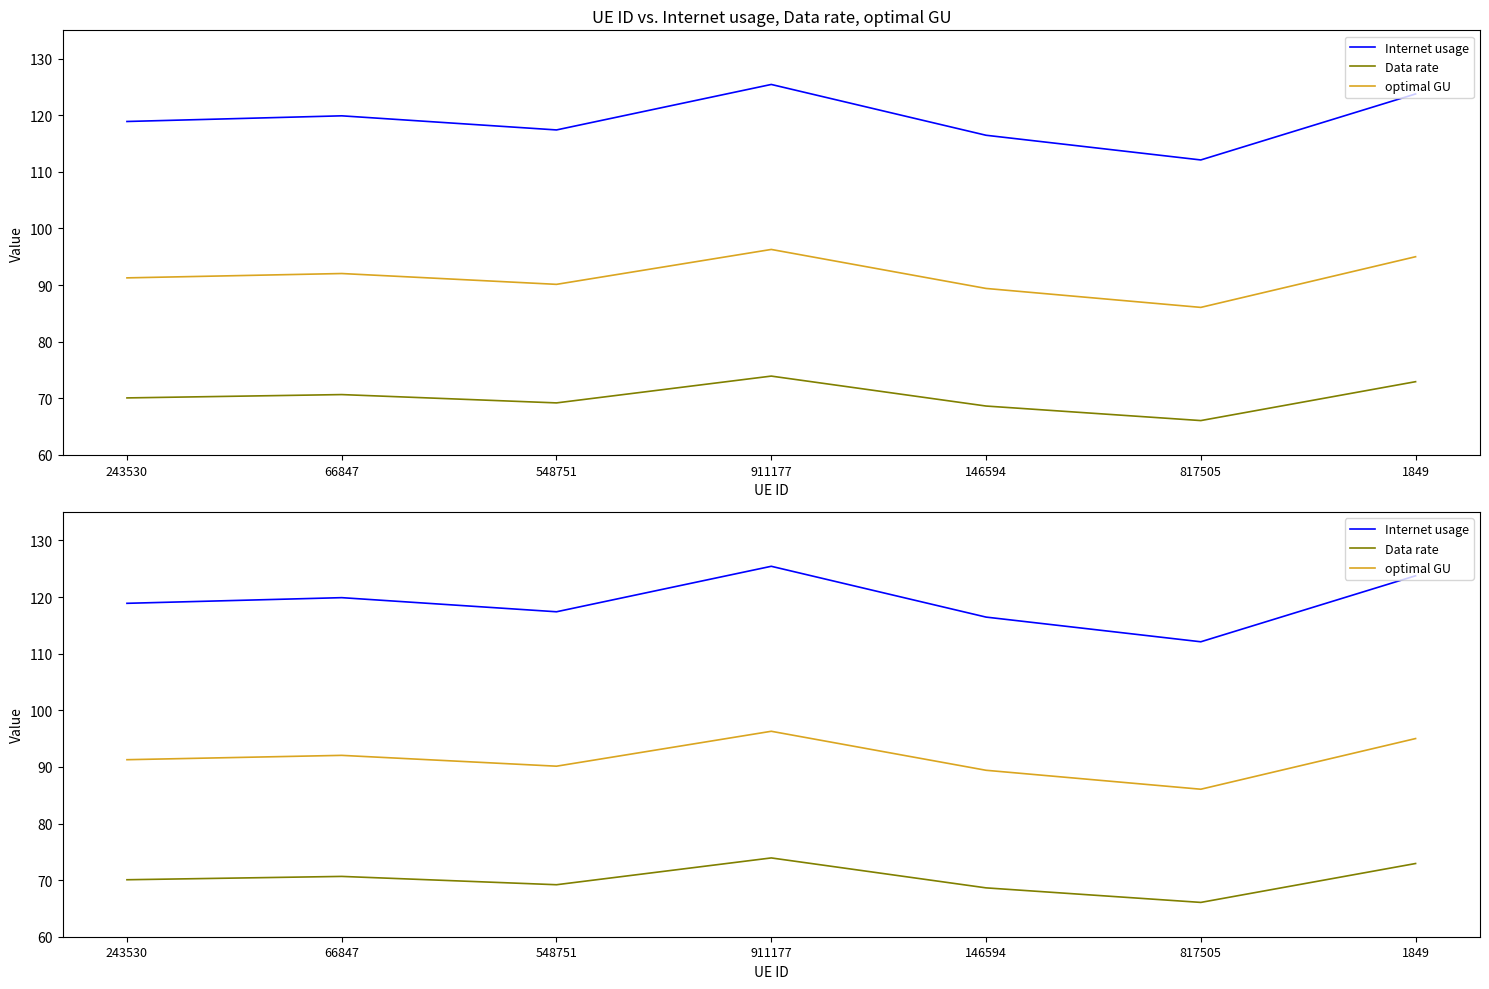

How many distinct data groups are displayed?

3